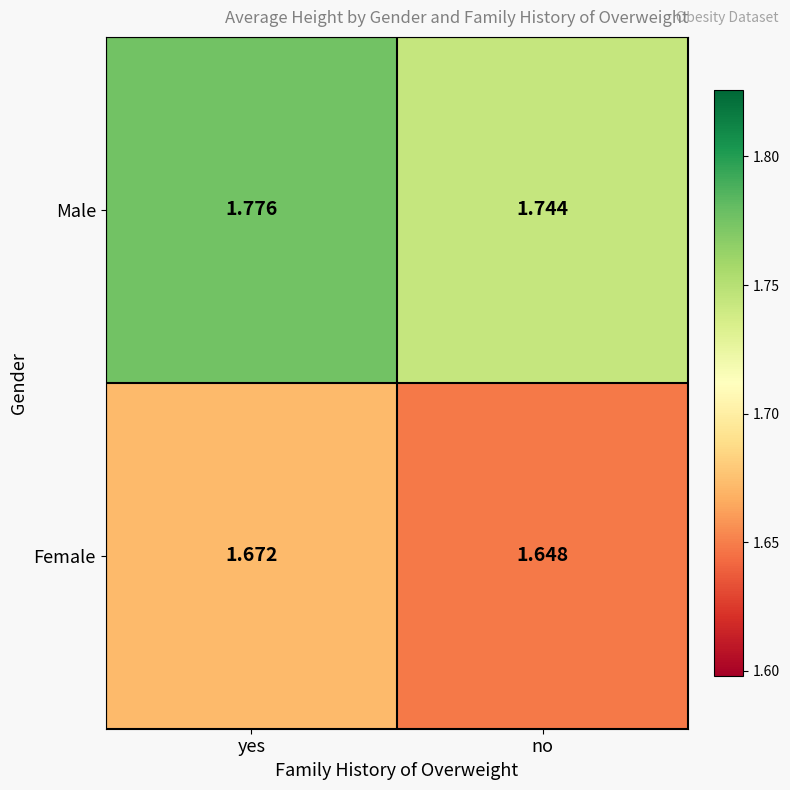

Rank the series at yes from highest to lowest value.

Male, Female